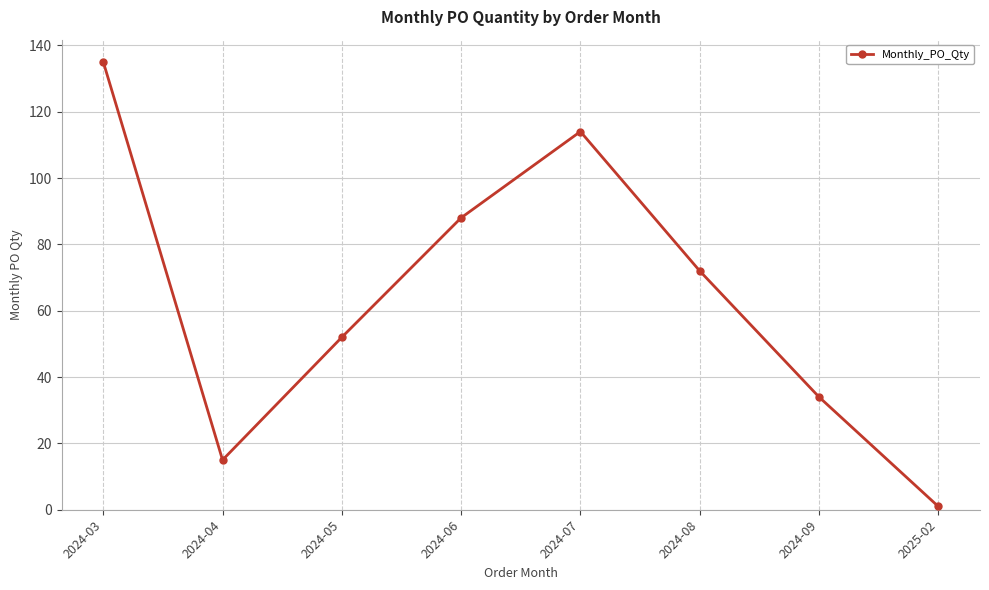

How many lines are shown in the chart?

1